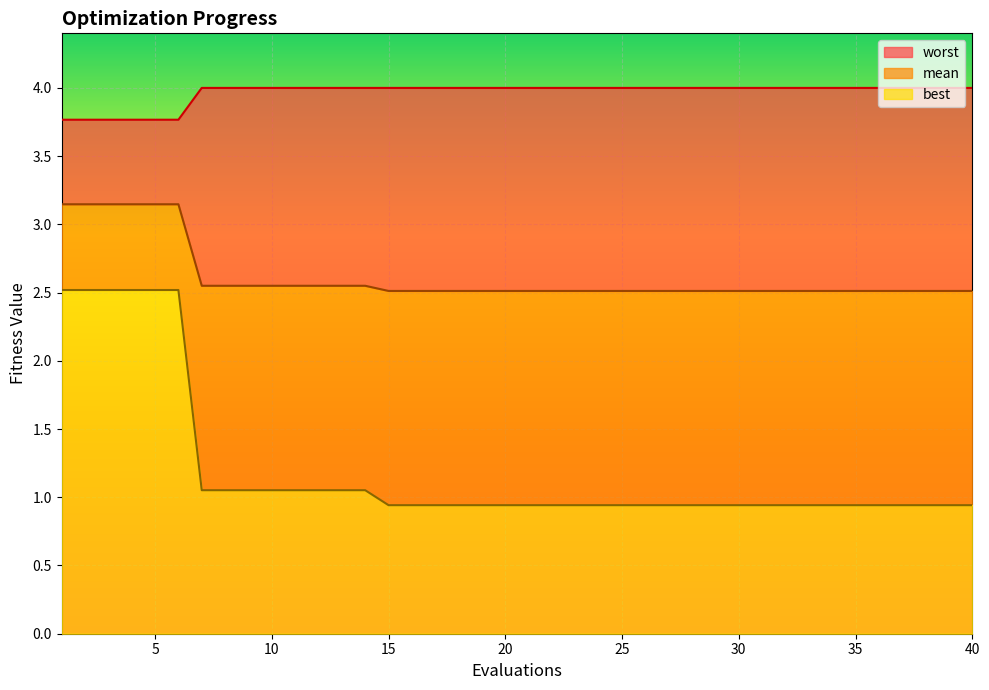

Count the number of data series in this chart.

3